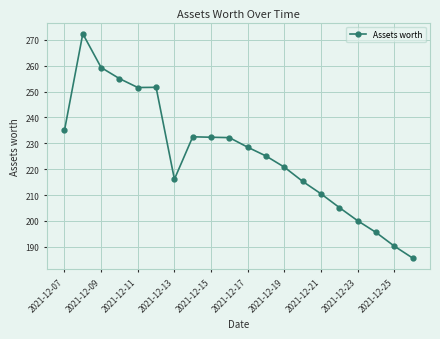

What is the greatest value displayed?

272.3